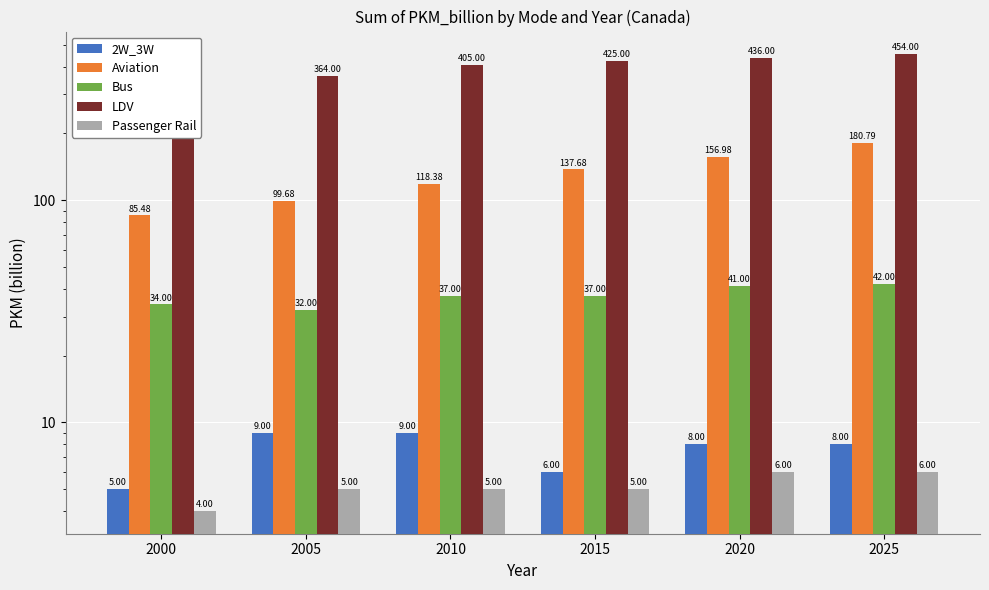

At how many categories does at least one series exceed 202?

6